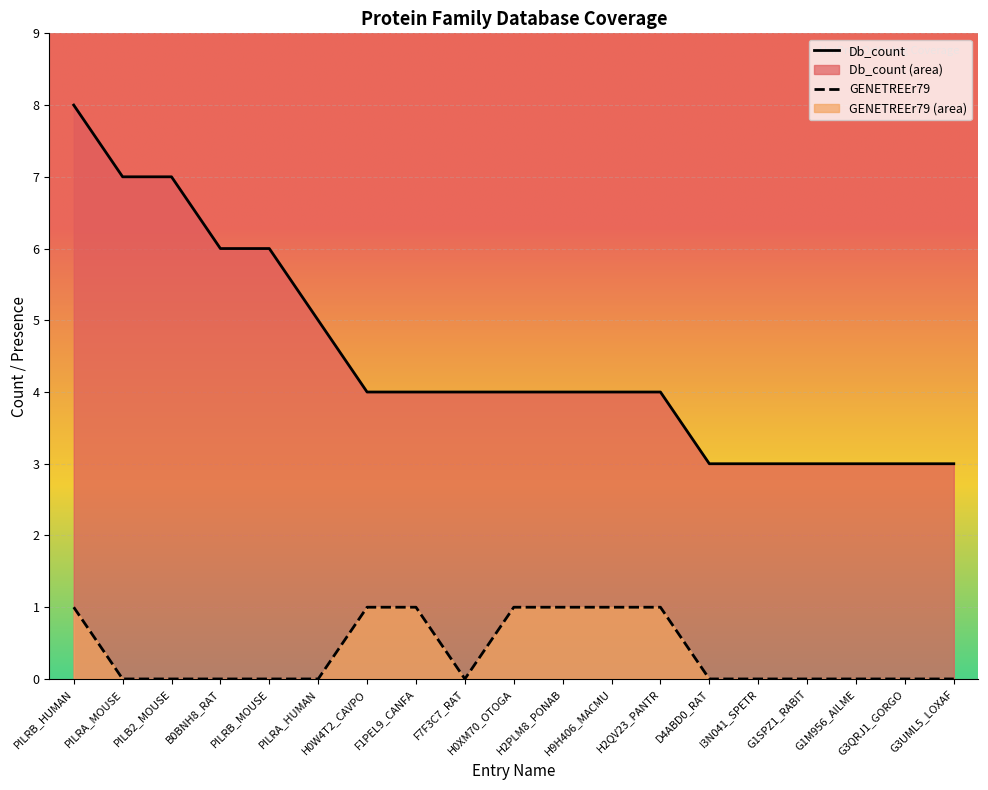

Reading left to right, what are all the values shown in this chart?

Db_count: PILRB_HUMAN=8	PILRA_MOUSE=7	PILB2_MOUSE=7	B0BNH8_RAT=6	PILRB_MOUSE=6	PILRA_HUMAN=5	H0W4T2_CAVPO=4	F1PEL9_CANFA=4	F7F3C7_RAT=4	H0XM70_OTOGA=4	H2PLM8_PONAB=4	H9H406_MACMU=4	H2QV23_PANTR=4	D4ABD0_RAT=3	I3N041_SPETR=3	G1SPZ1_RABIT=3	G1M956_AILME=3	G3QRJ1_GORGO=3	G3UML5_LOXAF=3
GENETREEr79: PILRB_HUMAN=1	PILRA_MOUSE=0	PILB2_MOUSE=0	B0BNH8_RAT=0	PILRB_MOUSE=0	PILRA_HUMAN=0	H0W4T2_CAVPO=1	F1PEL9_CANFA=1	F7F3C7_RAT=0	H0XM70_OTOGA=1	H2PLM8_PONAB=1	H9H406_MACMU=1	H2QV23_PANTR=1	D4ABD0_RAT=0	I3N041_SPETR=0	G1SPZ1_RABIT=0	G1M956_AILME=0	G3QRJ1_GORGO=0	G3UML5_LOXAF=0